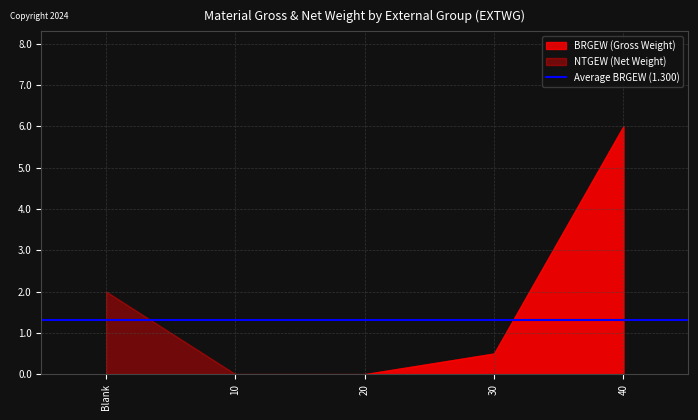

At which category is the sum across all series the highest?

40